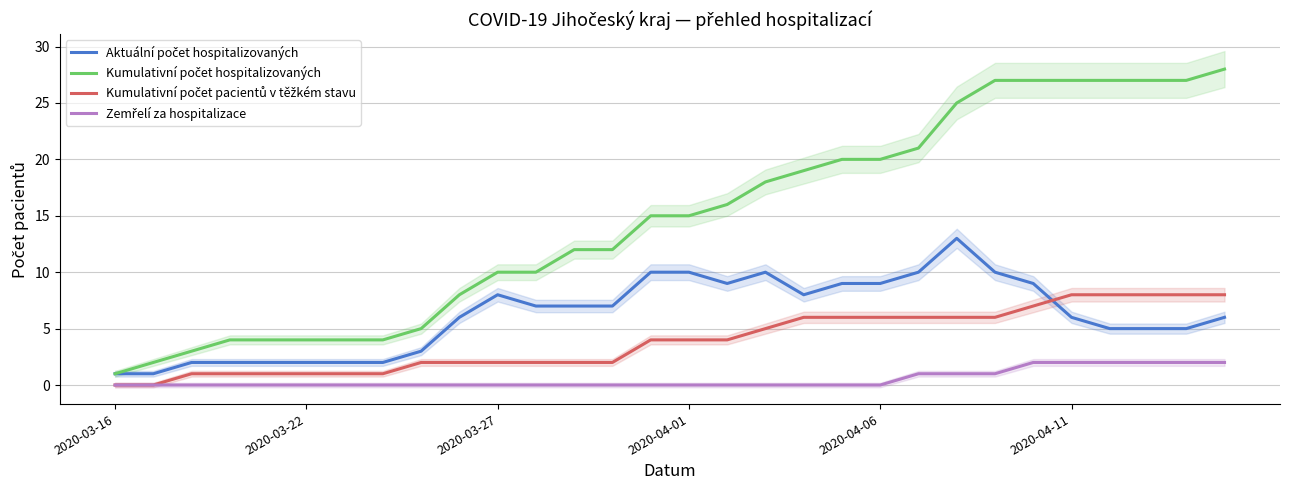

What is the average value of the Kumulativní počet hospitalizovaných series?

15